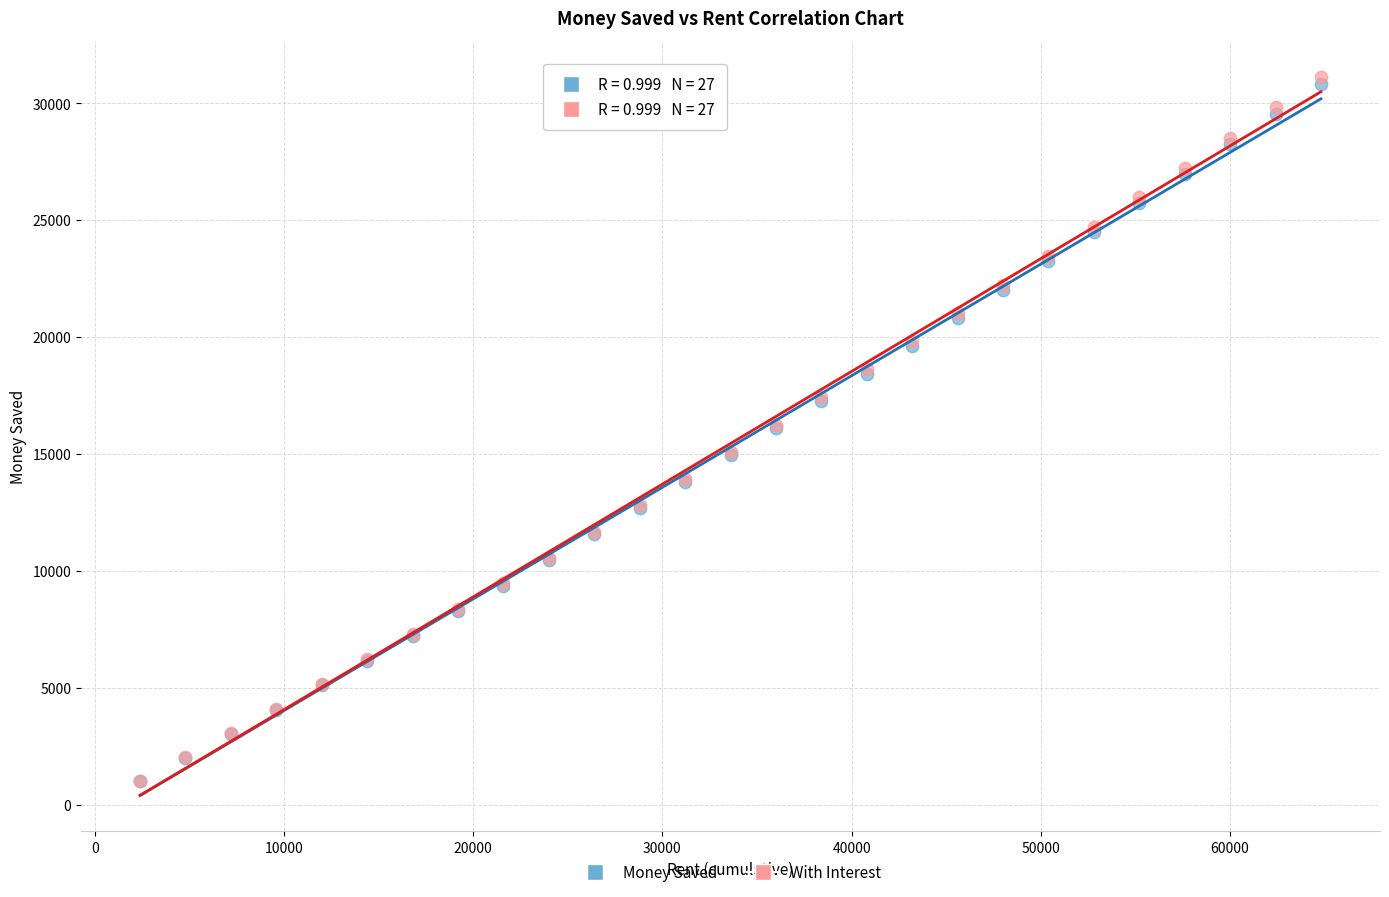

What are all the series names shown in the legend?

Money Saved, With Interest